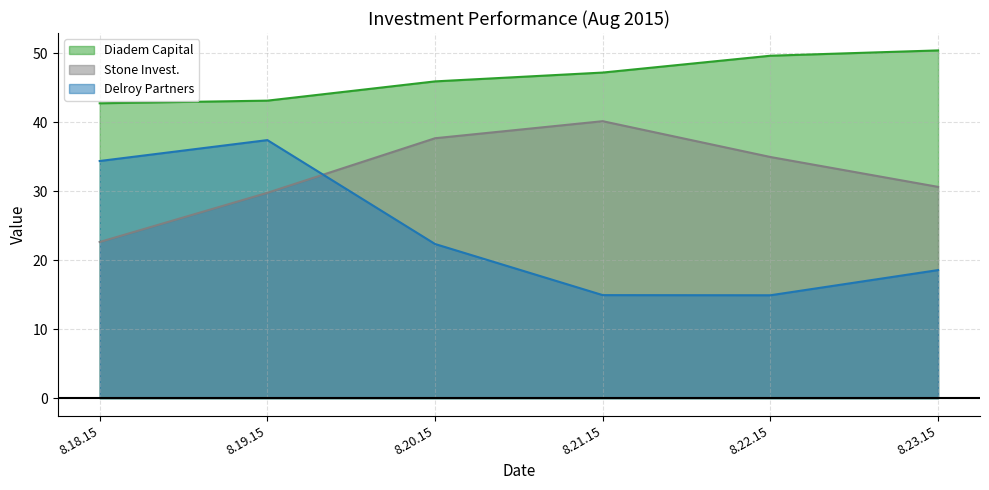

What is the label of the 3rd point from the left?

8.20.15